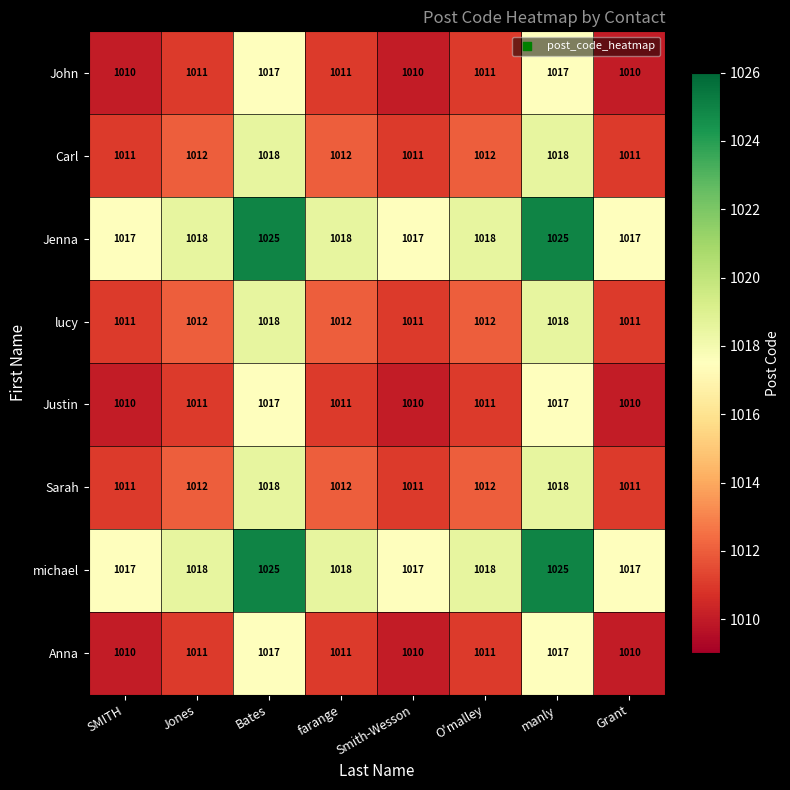

True or false: Carl has a value of 1018 at Bates.

True